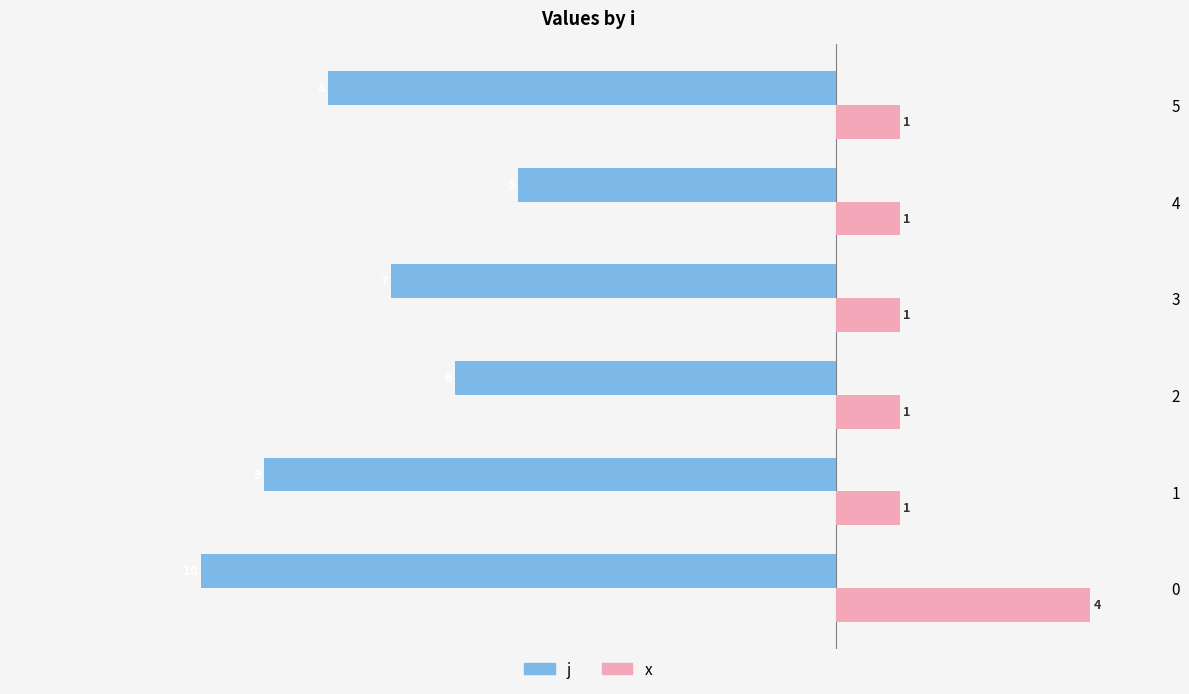

Which series has the widest spread of values?

j